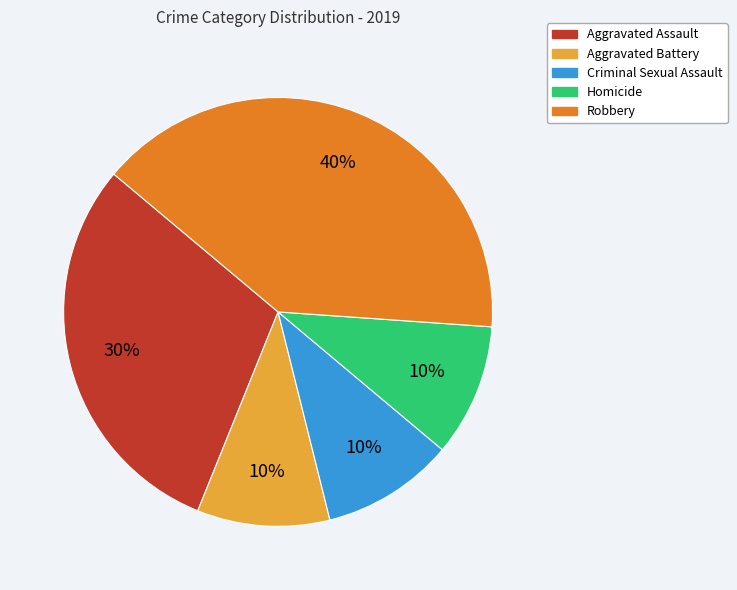

Between Aggravated Battery and Aggravated Assault, which is larger?

Aggravated Assault